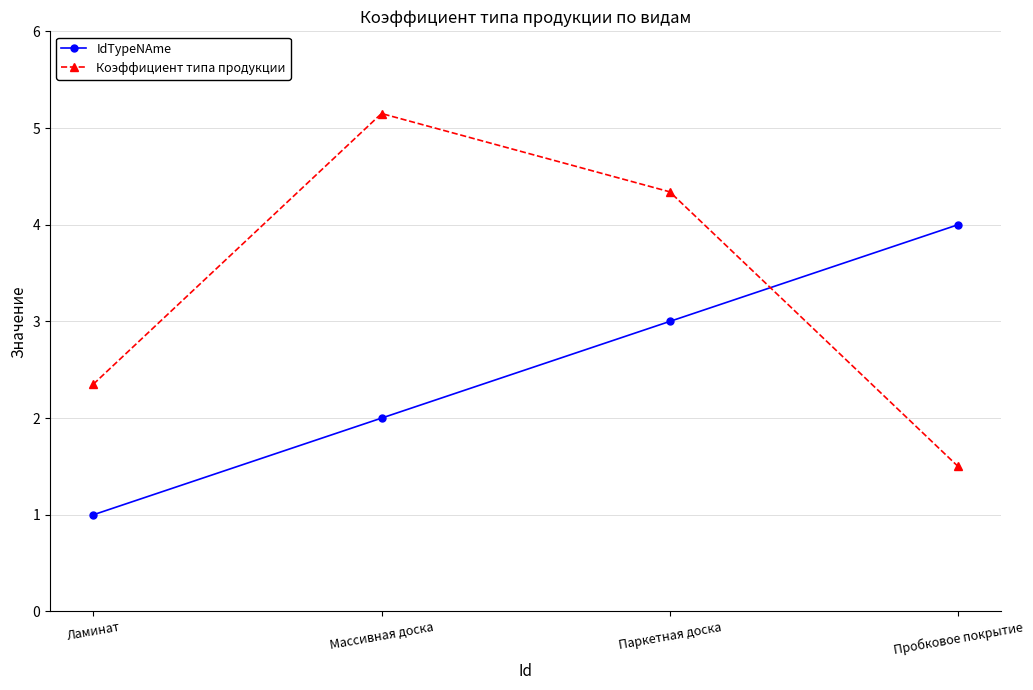

Rank the categories by Коэффициент типа продукции value from highest to lowest.

Массивная доска, Паркетная доска, Ламинат, Пробковое покрытие